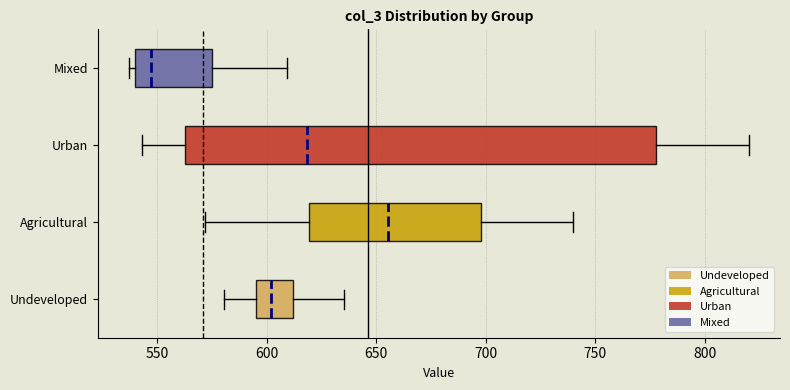

Which box is the widest, from its left edge to its right edge?

Urban